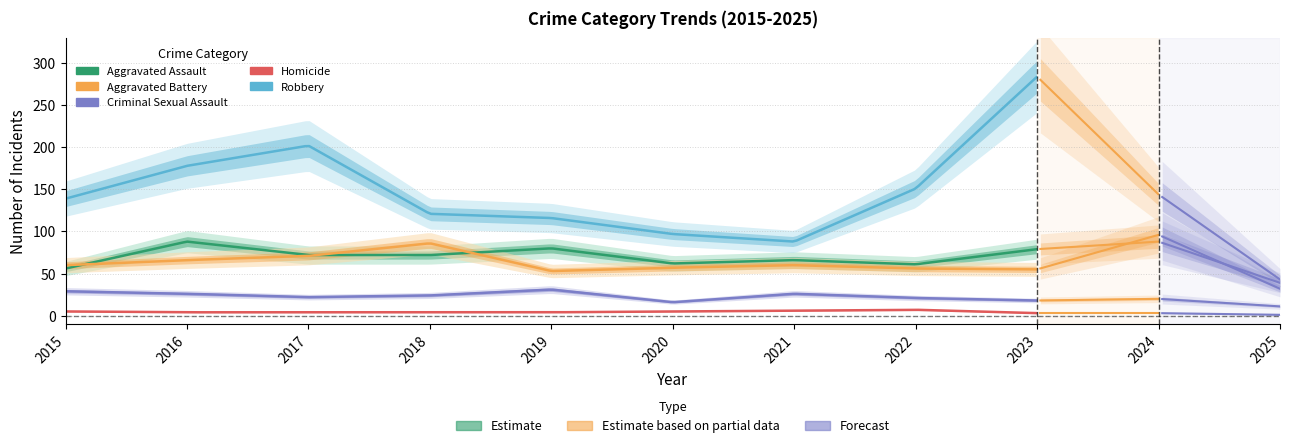

List the labels in order of Homicide value, smallest first.

2025, 2023, 2024, 2016, 2017, 2018, 2019, 2015, 2020, 2021, 2022